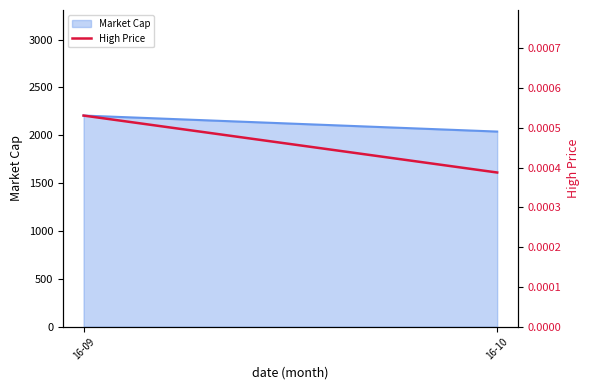

Which has a higher value, 16-10 or 16-09?

16-09